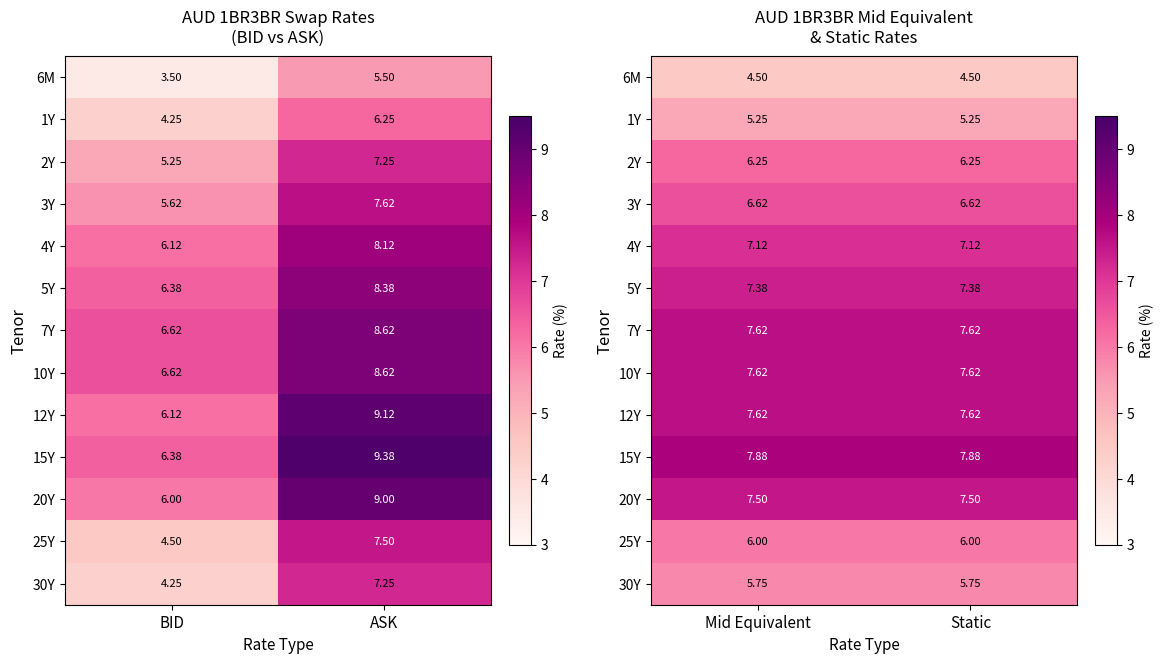

Which series has the largest total across all categories?

15Y